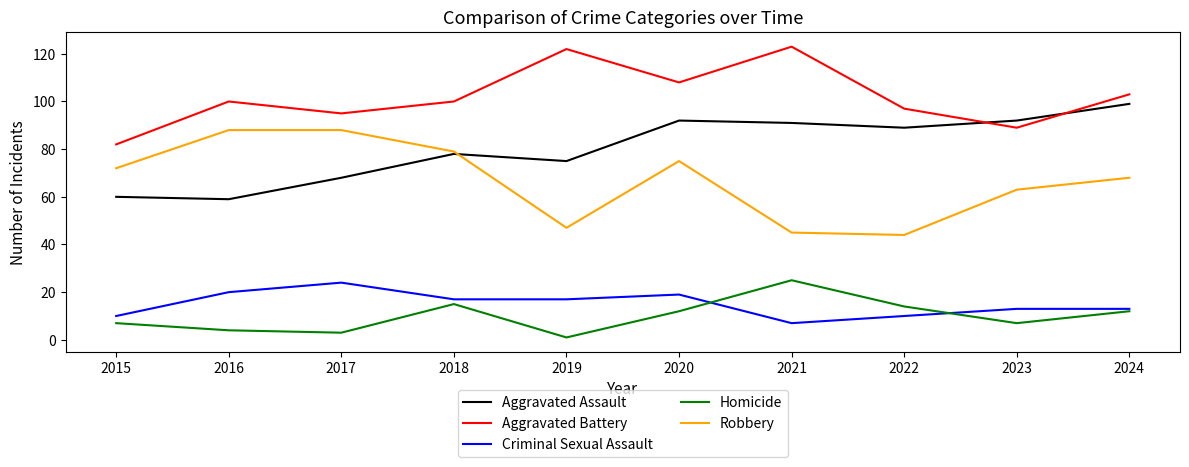

True or false: Aggravated Battery has a value of 193 at 2020.

False